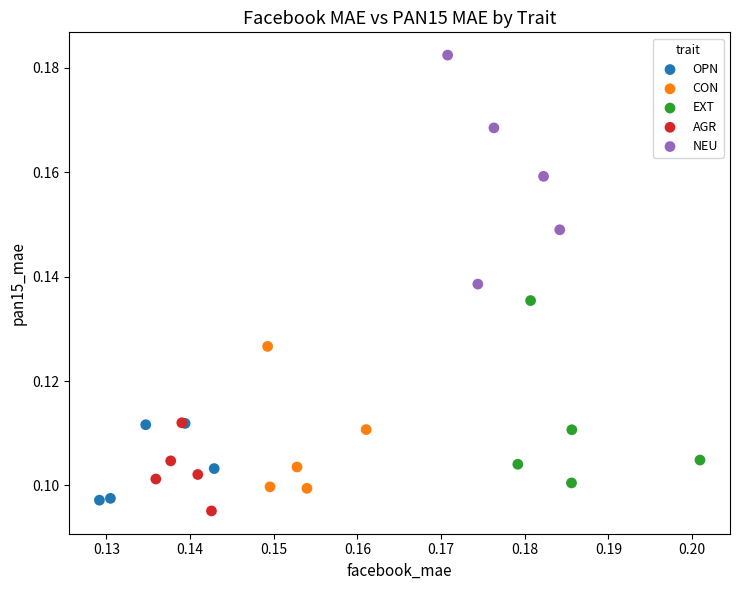

Which series contains the highest Y value?

NEU